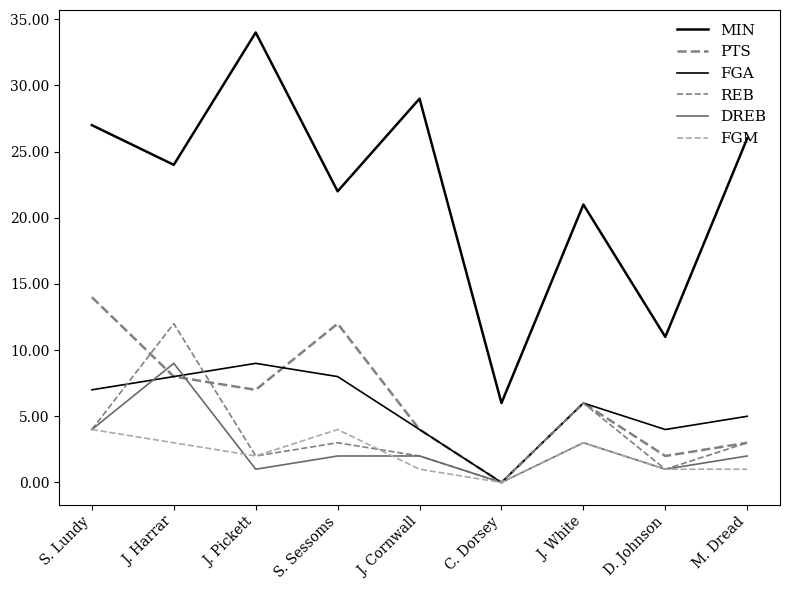

Reading right to left, extract all data points from this chart.

MIN: 26	11	21	6	29	22	34	24	27
PTS: 3	2	6	0	4	12	7	8	14
FGA: 5	4	6	0	4	8	9	8	7
REB: 3	1	6	0	2	3	2	12	4
DREB: 2	1	3	0	2	2	1	9	4
FGM: 1	1	3	0	1	4	2	3	4